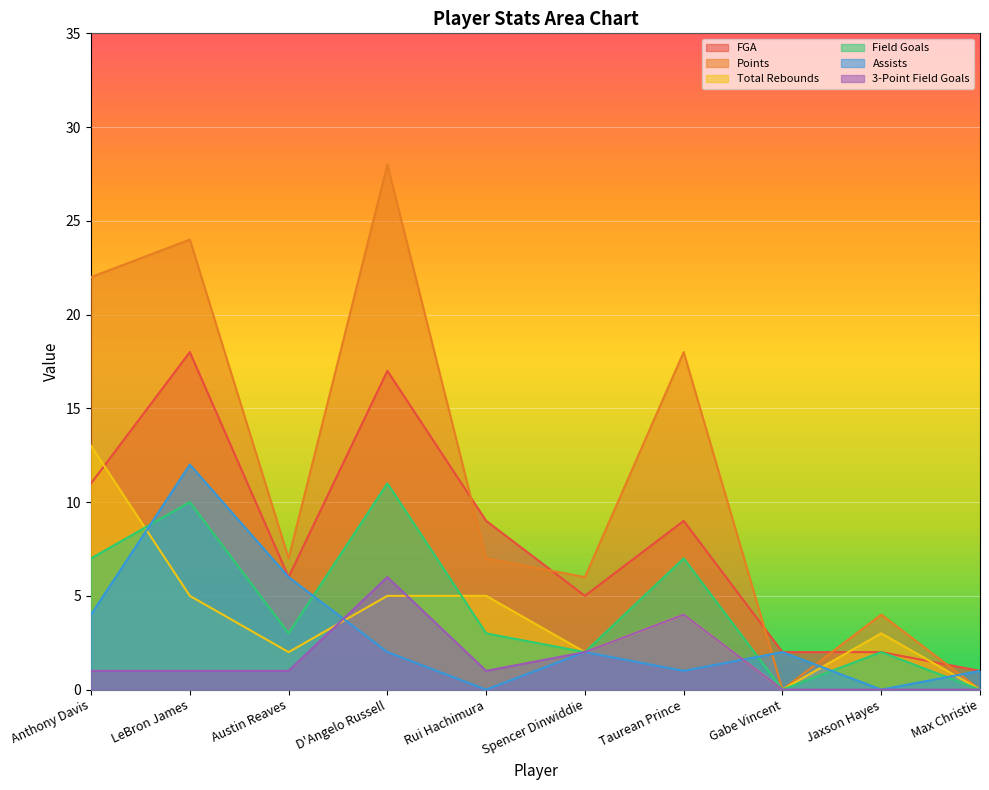

What is the value of the Points point at the 5th from the left?

7